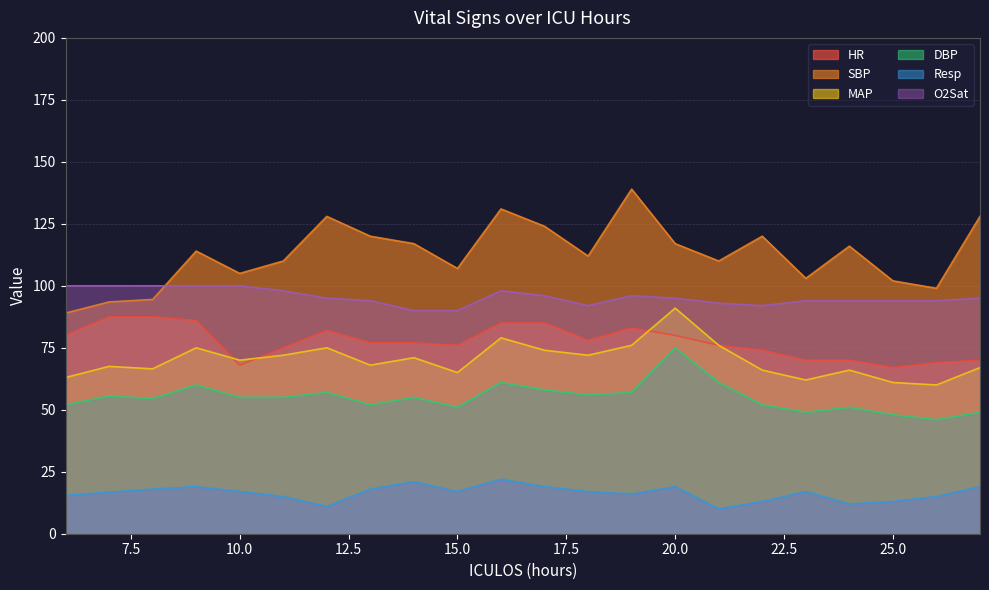

Reading left to right, list all the values displayed in this chart.

HR: 80.0	87.5	87.5	86.0	68.0	75.0	82.0	77.0	77.0	76.0	85.0	85.0	78.0	83.0	80.0	76.0	74.0	70.0	70.0	67.0	69.0	70.0
SBP: 89.0	93.5	94.5	114.0	105.0	110.0	128.0	120.0	117.0	107.0	131.0	124.0	112.0	139.0	117.0	110.0	120.0	103.0	116.0	102.0	99.0	128.0
MAP: 63.0	67.5	66.5	75.0	70.0	72.0	75.0	68.0	71.0	65.0	79.0	74.0	72.0	76.0	91.0	76.0	66.0	62.0	66.0	61.0	60.0	67.0
DBP: 52.0	55.5	54.5	60.0	55.0	55.0	57.0	52.0	55.0	51.0	61.0	58.0	56.0	57.0	75.0	61.0	52.0	49.0	51.0	48.0	46.0	49.0
Resp: 15.5	16.8	18.0	19.0	17.0	15.0	11.0	18.0	21.0	17.0	22.0	19.0	17.0	16.0	19.0	10.0	13.0	17.0	12.0	13.0	15.0	19.0
O2Sat: 100.0	100.0	100.0	100.0	100.0	98.0	95.0	94.0	90.0	90.0	98.0	96.0	92.0	96.0	95.0	93.0	92.0	94.0	94.0	94.0	94.0	95.0